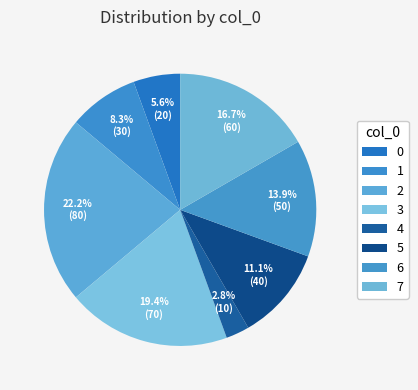

Which category has the biggest portion of the pie?

2